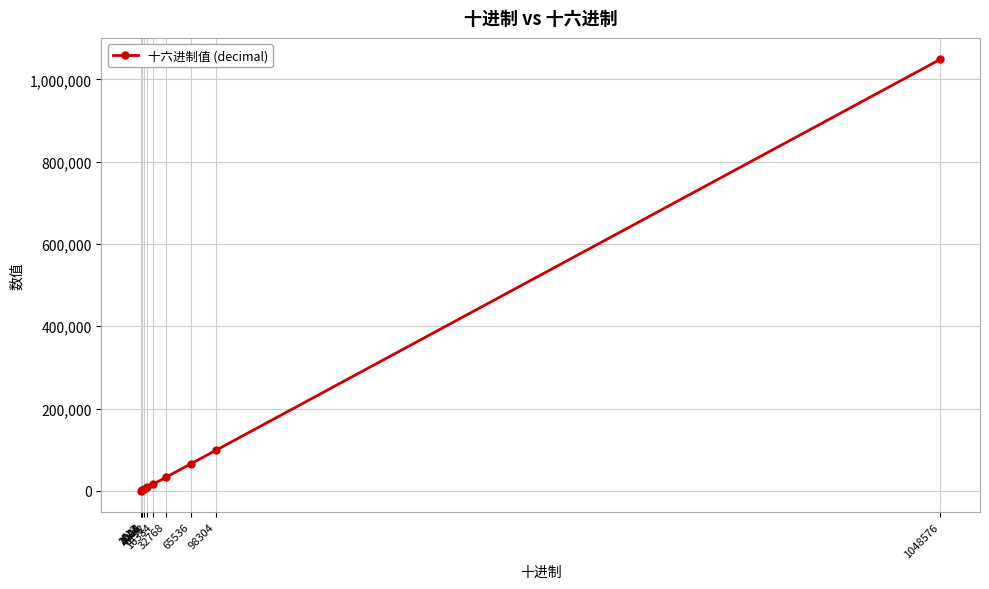

At which category does the chart reach its peak across all series?

1048576